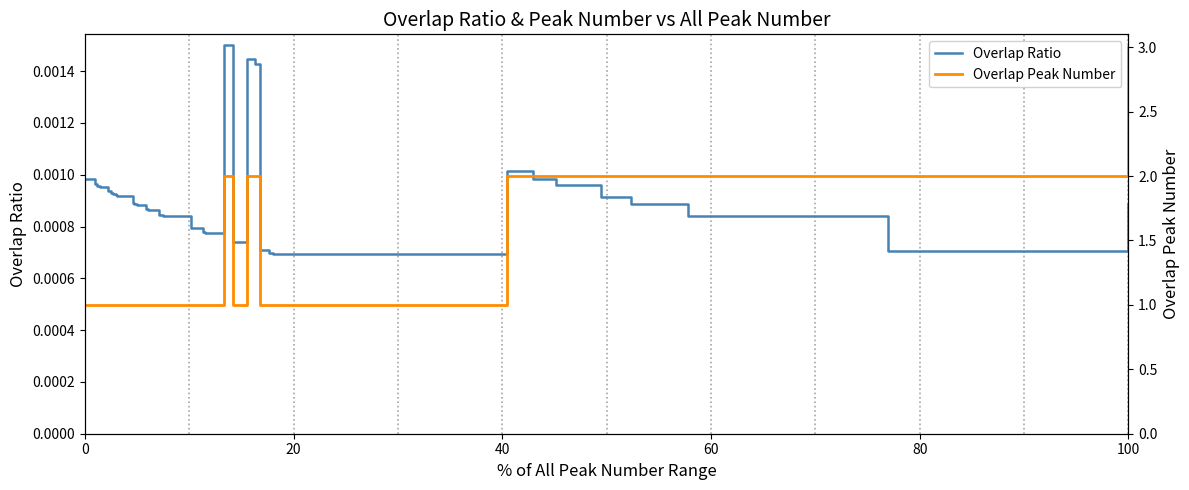

The value of Overlap Ratio at 60 is 0.0. True or false?

False